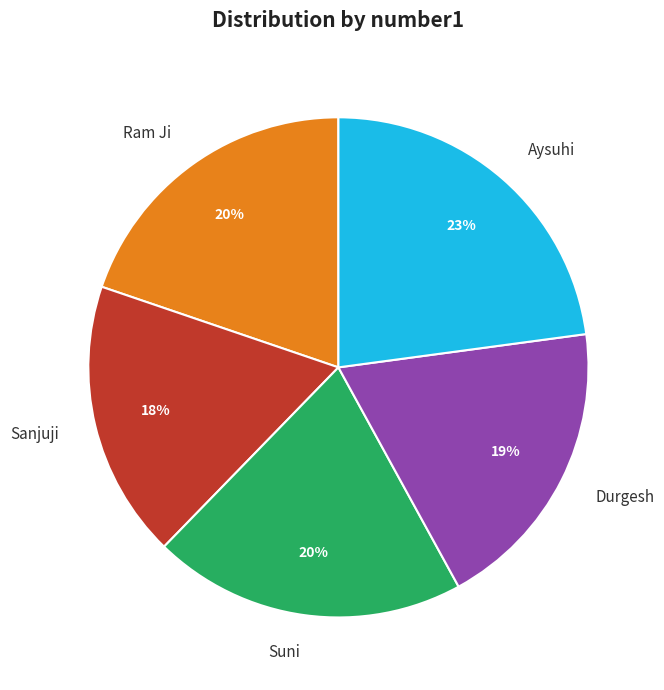

To the nearest percent, what is the combined percentage of Ram Ji and Sanjuji?

38%